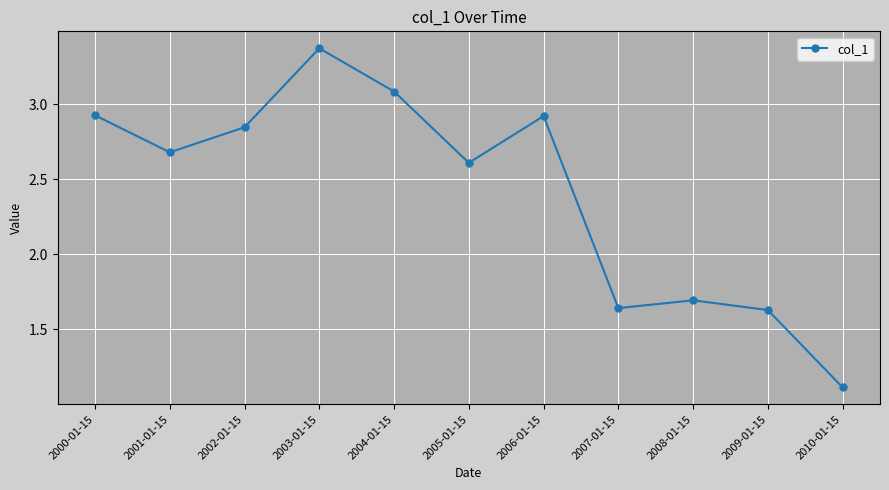

What is the difference between the maximum and minimum values?

2.3